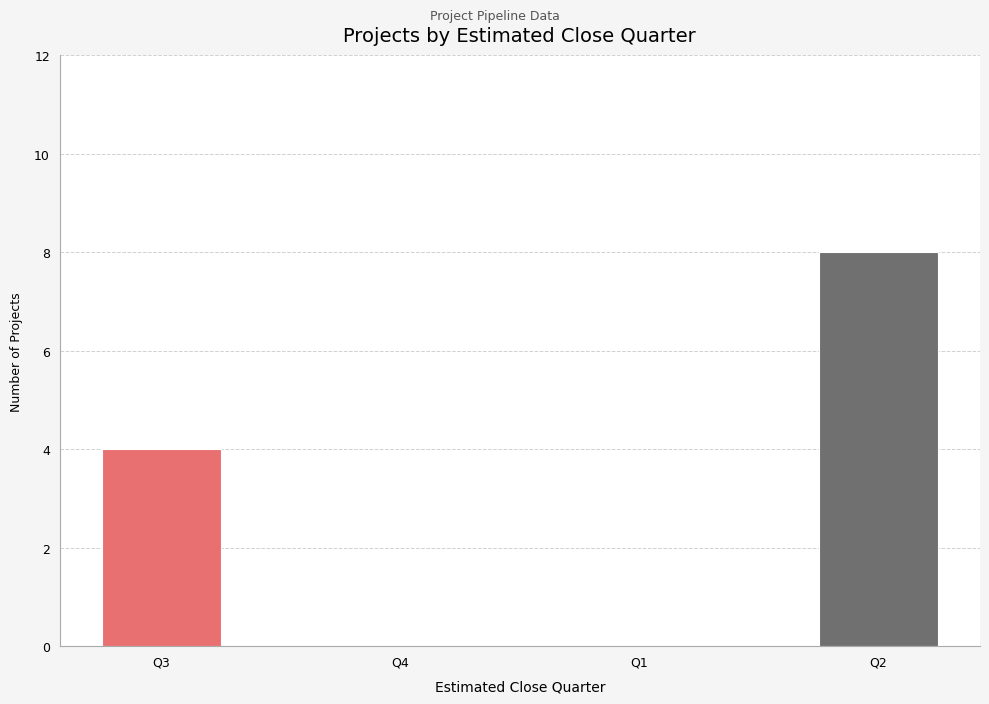

What is the change in value from Q3 to Q1?

-4